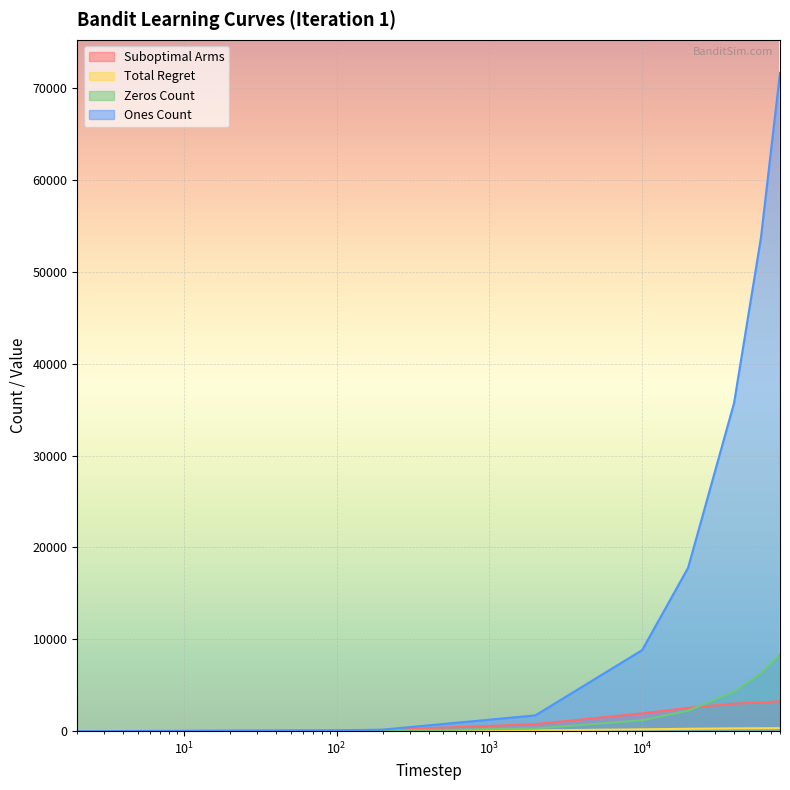

What is the greatest value displayed?

71665.0